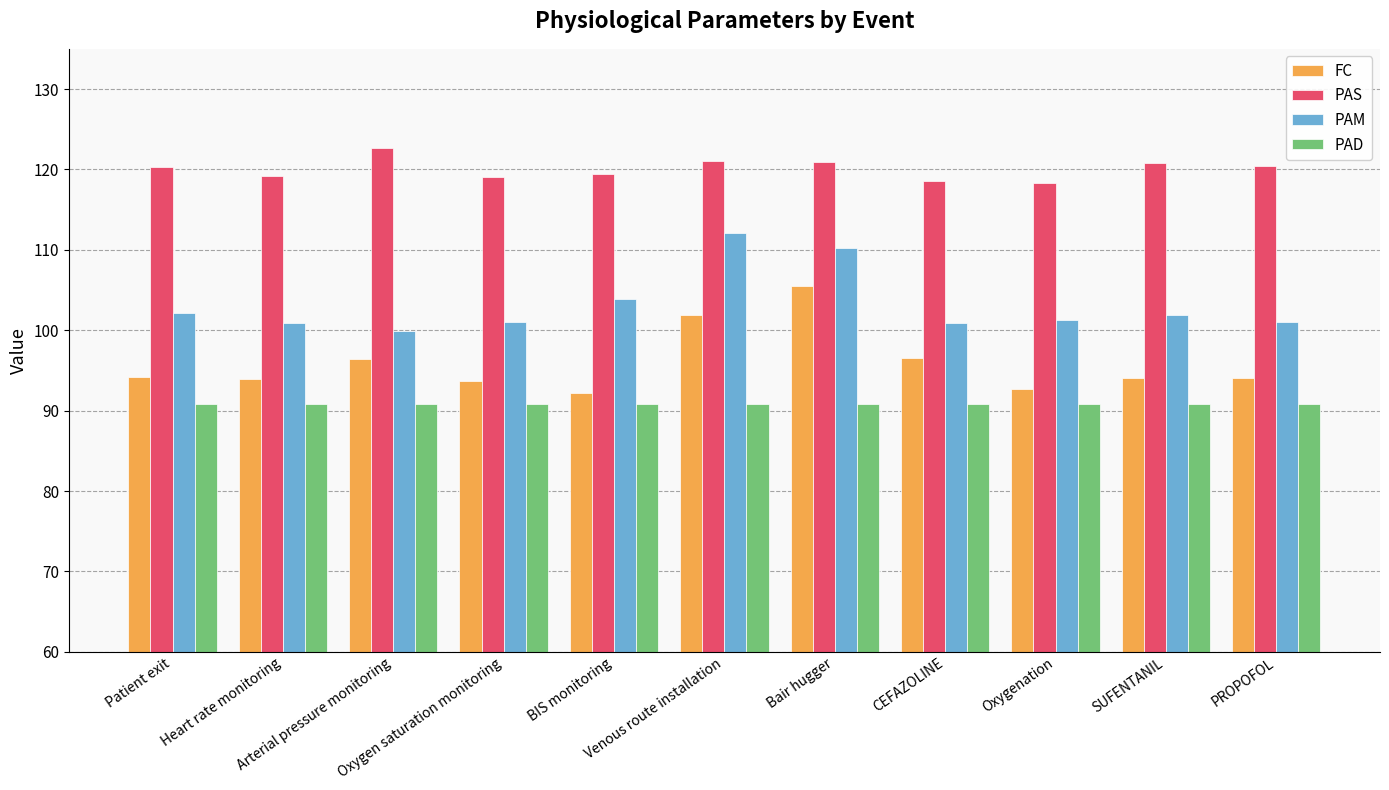

Rank the series by their average value, from highest to lowest.

PAS, PAM, FC, PAD